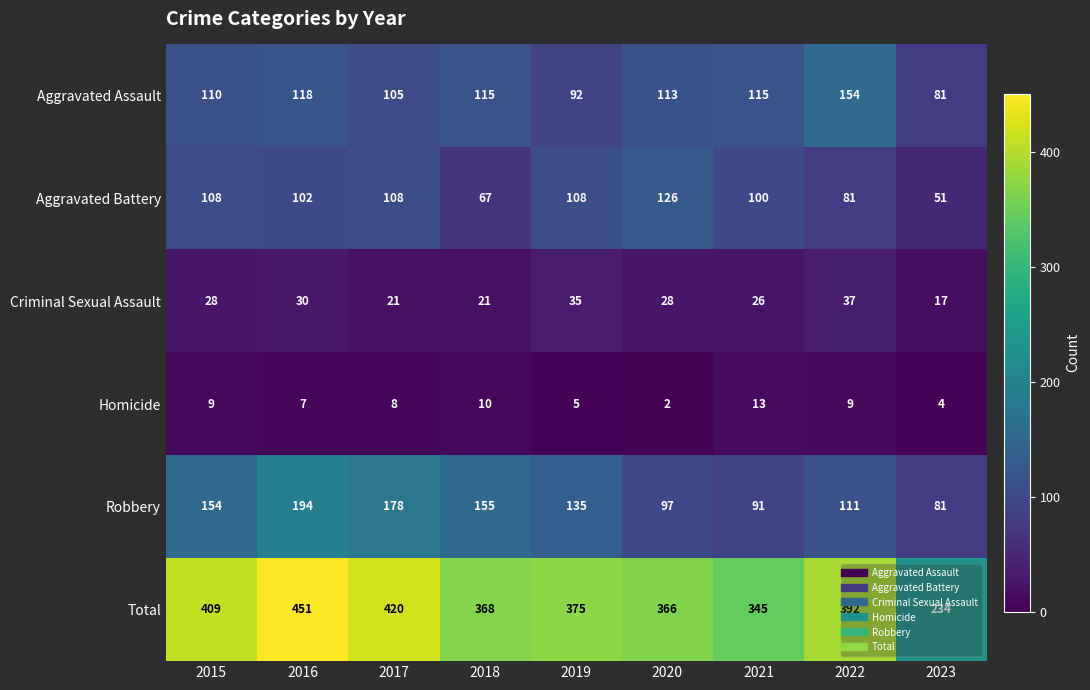

Read the Aggravated Battery value at 2016.

102